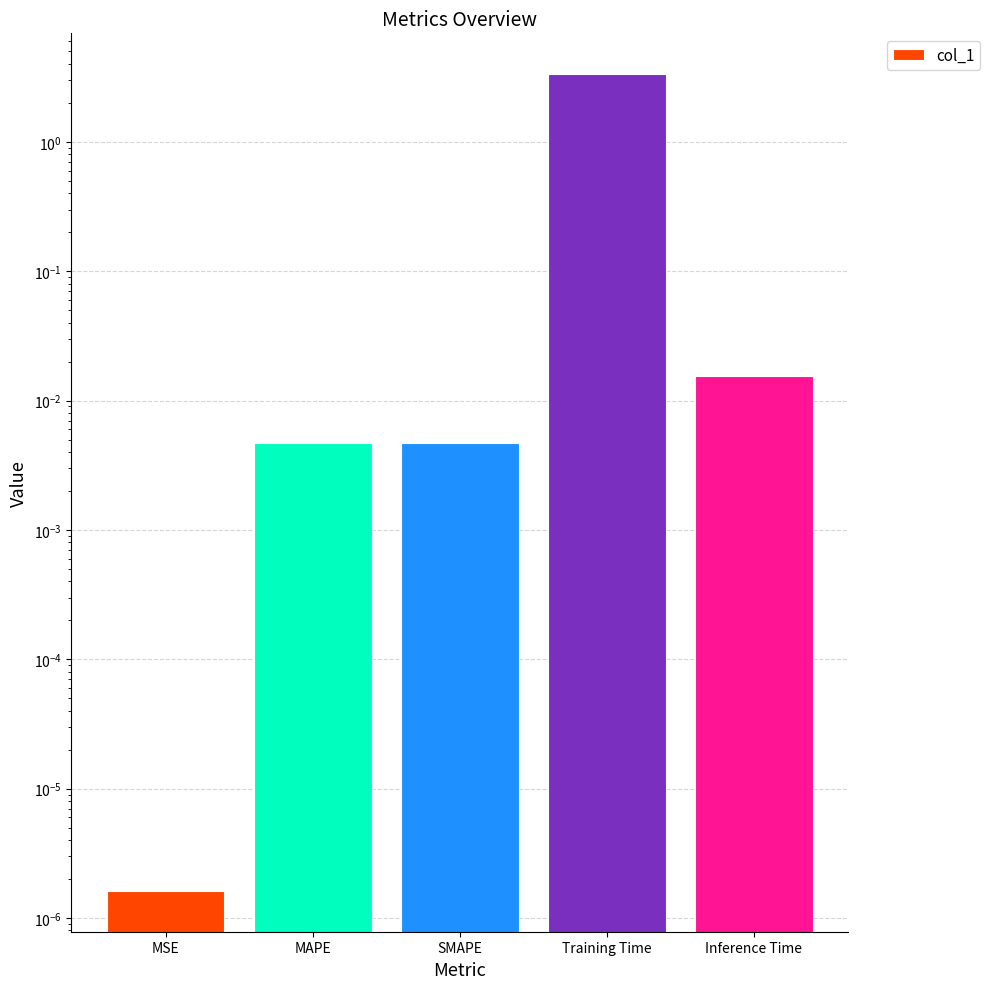

Count the number of data series in this chart.

1